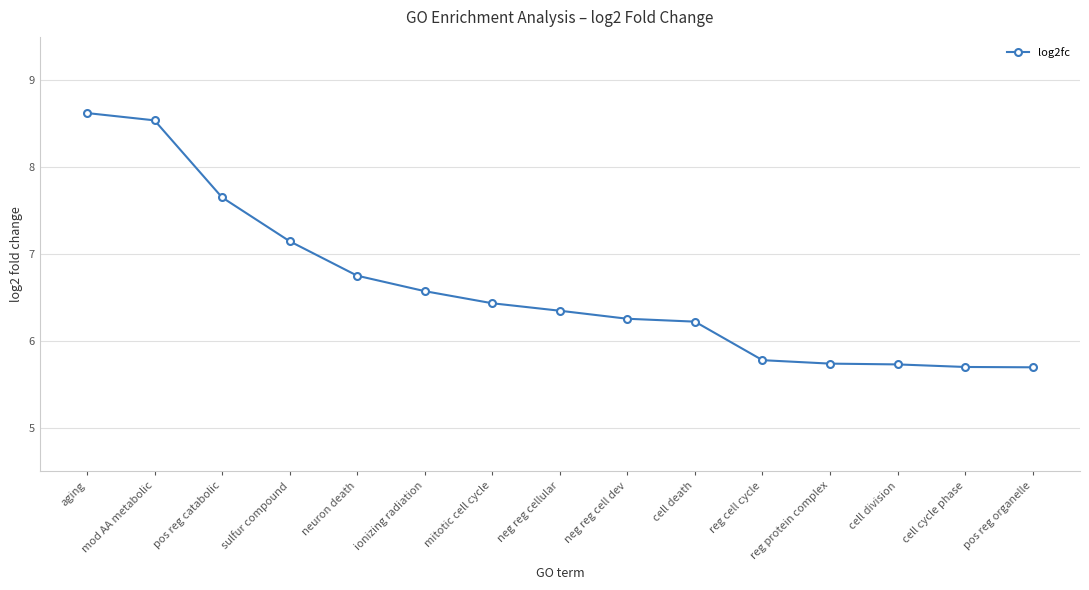

How many categories are shown in the chart?

15